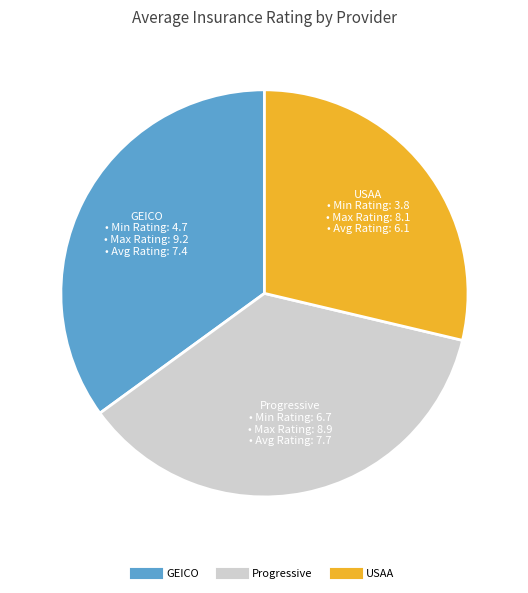

What is the ratio of the value at USAA to the value at GEICO?

0.8